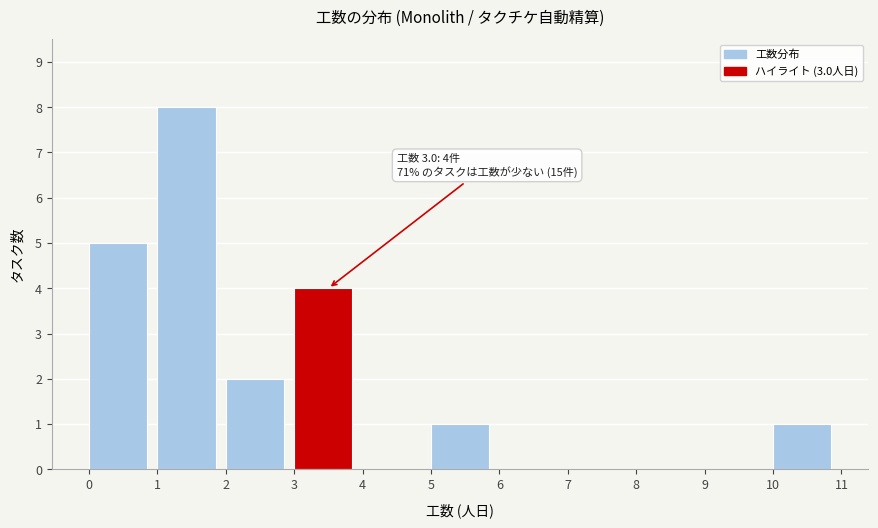

Which range on the x-axis has the tallest bar?

1 to 2